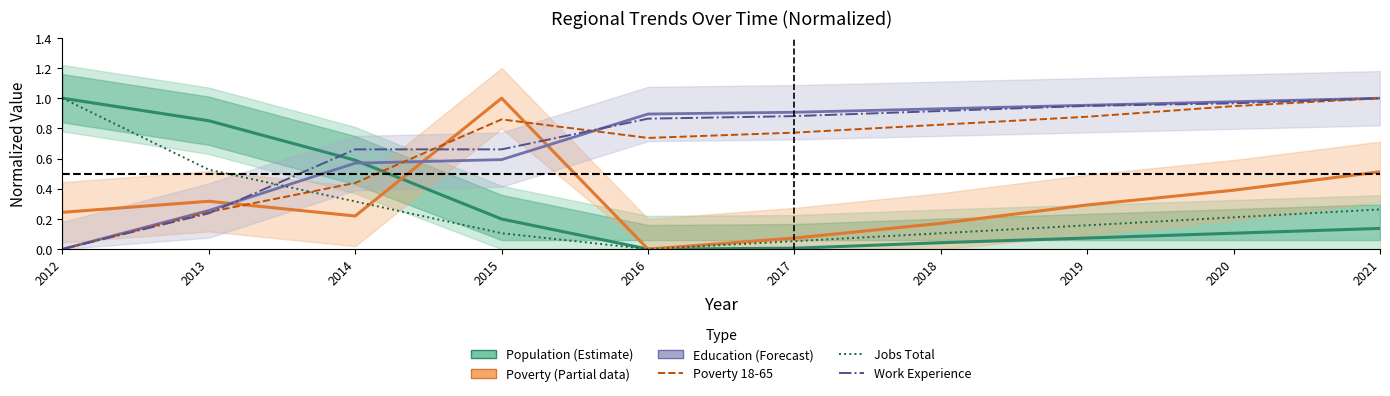

Which has a higher value, 2018 or 2017?

2018